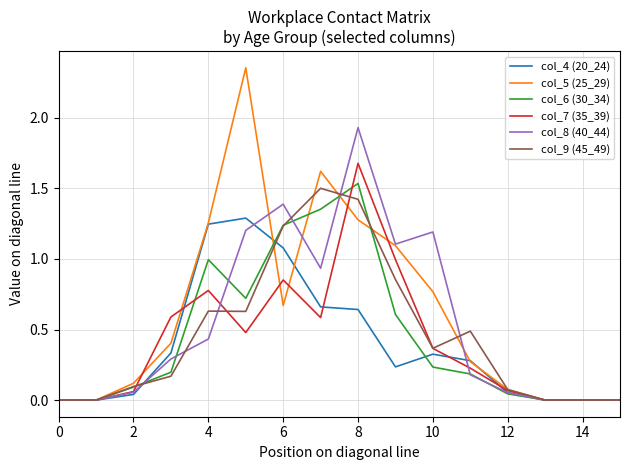

Which series has the widest spread of values?

col_5 (25_29)